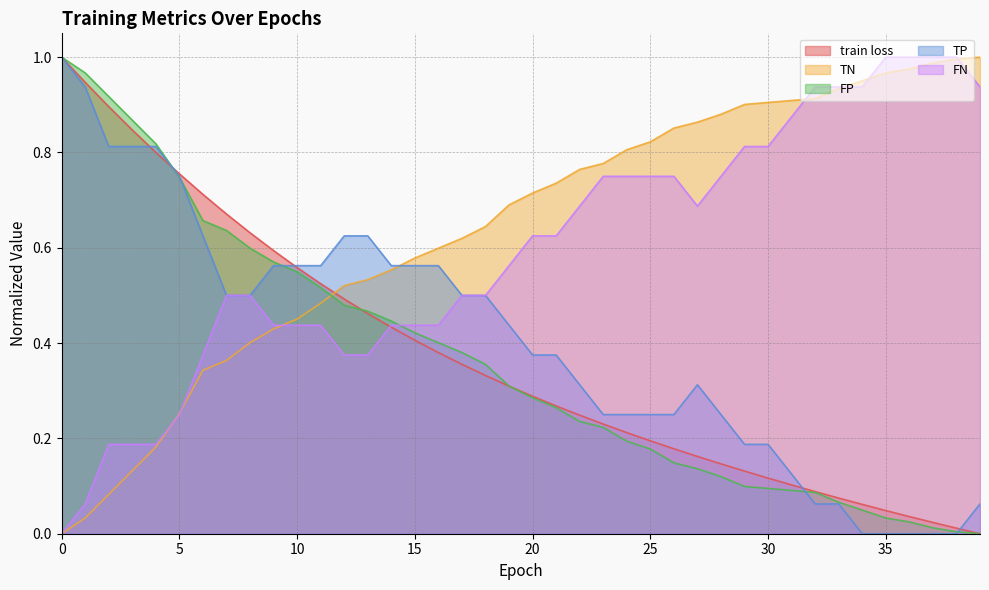

How many lines are shown in the chart?

5